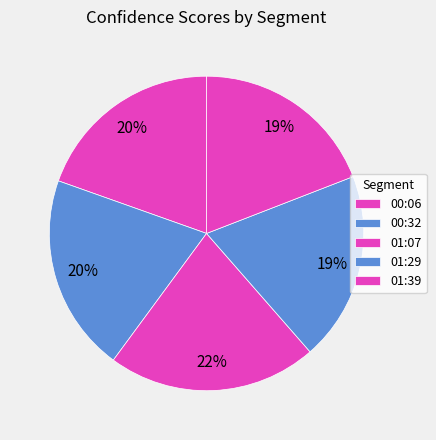

The 01:39 slice represents 19% of the pie. True or false?

True